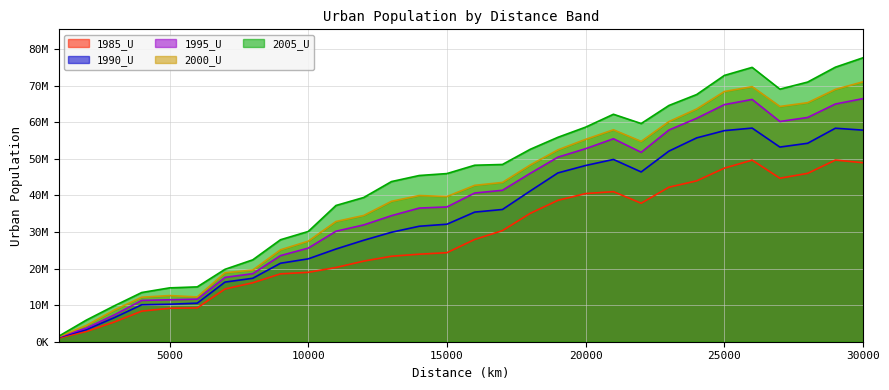

Rank the series by their maximum value, from highest to lowest.

2005_U, 2000_U, 1995_U, 1990_U, 1985_U